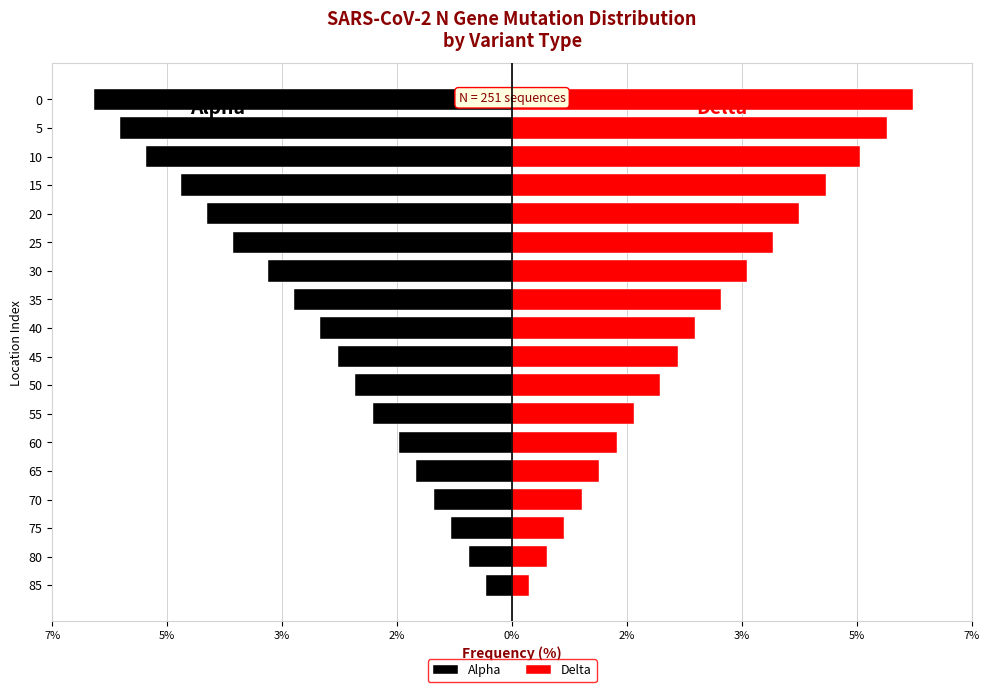

How many groups of bars are there?

18